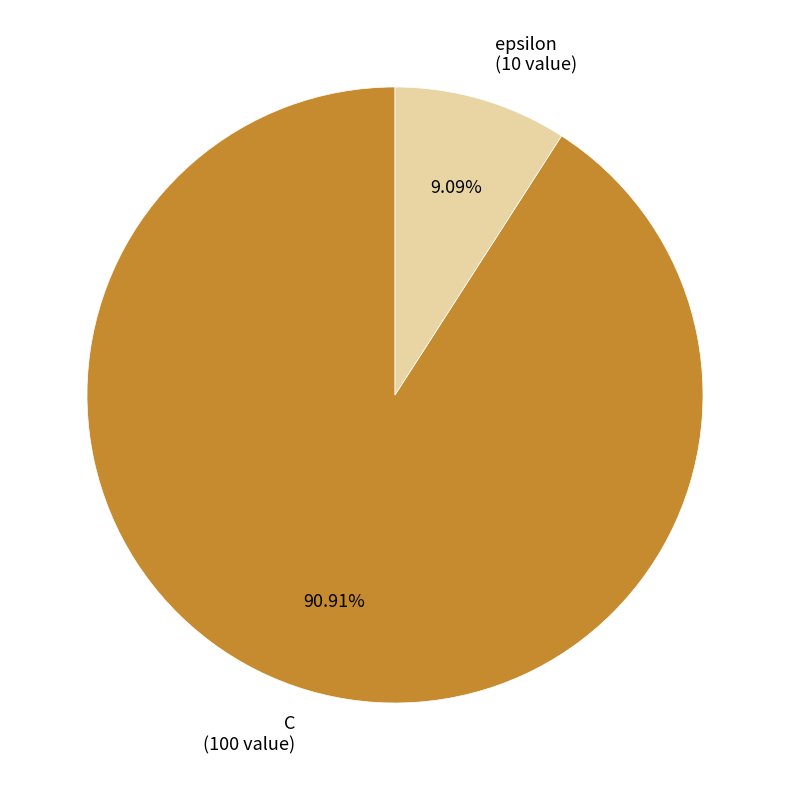

To the nearest percent, what is the difference between the C and epsilon slice percentages?

82%